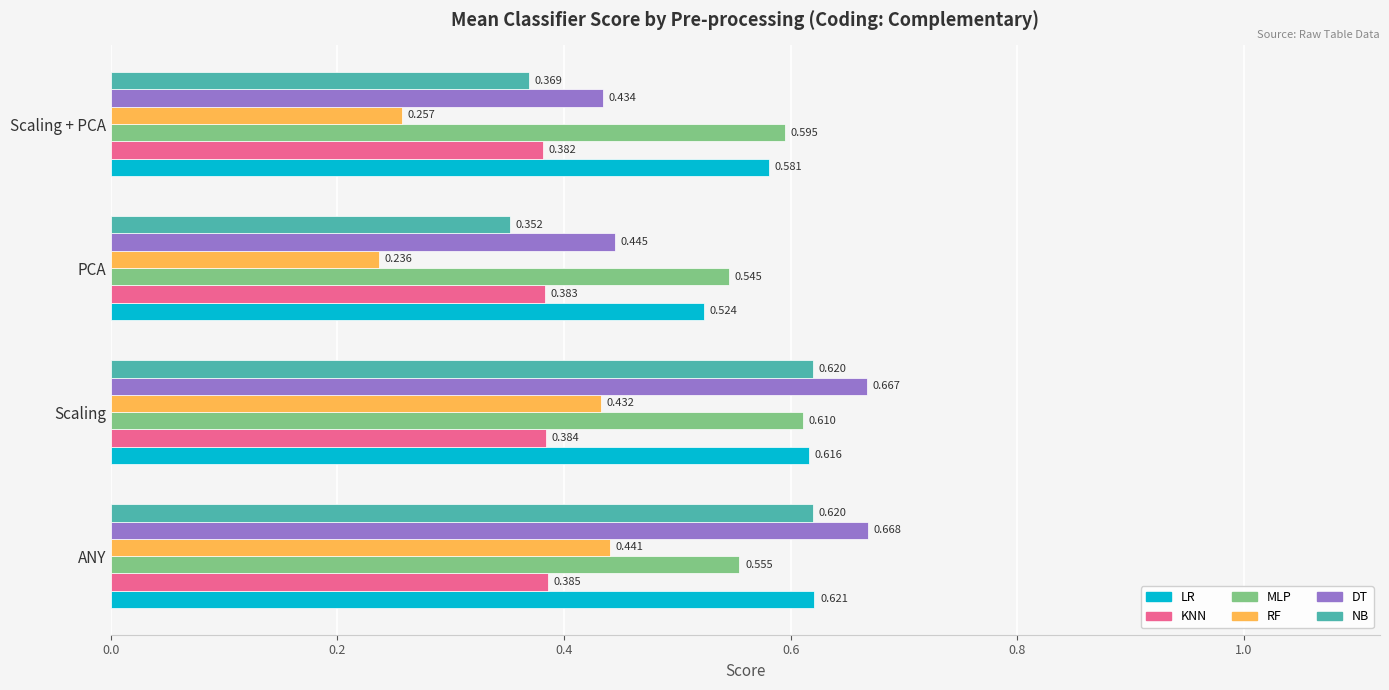

Which series changed the most between ANY and PCA?

NB